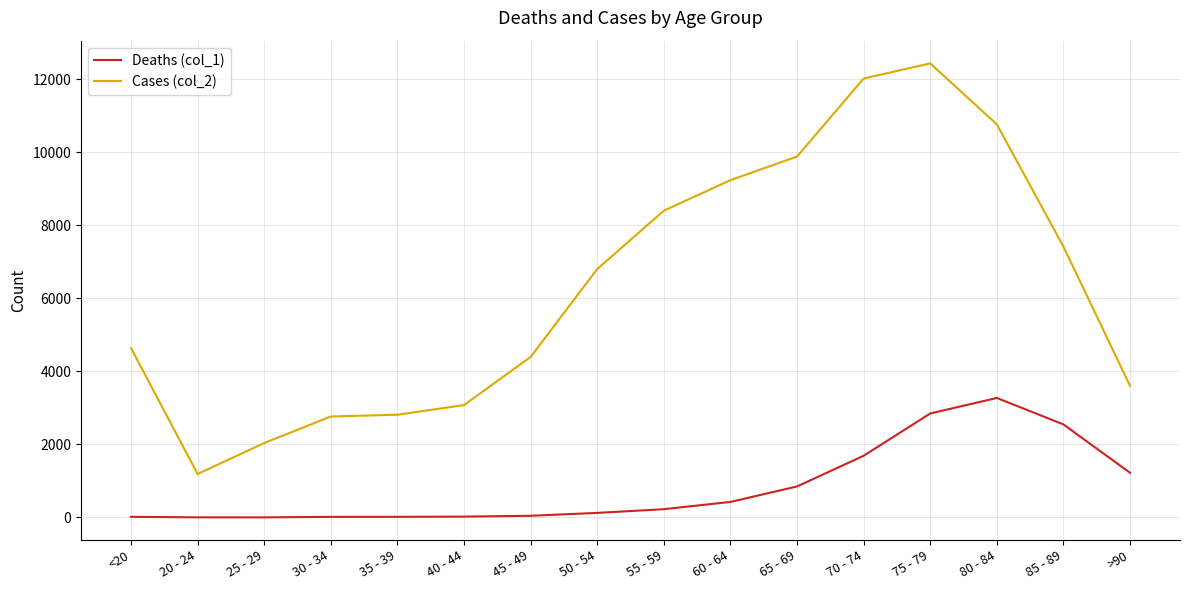

What is the difference between the maximum and minimum values in the Cases (col_2) series?

11243